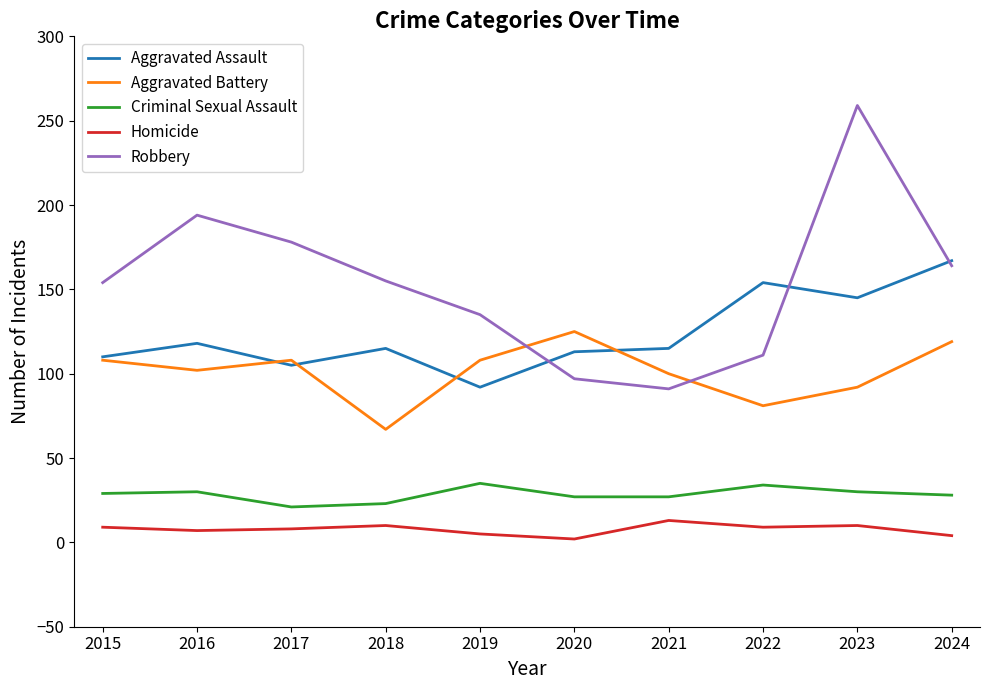

Rank the series by their maximum value, from highest to lowest.

Robbery, Aggravated Assault, Aggravated Battery, Criminal Sexual Assault, Homicide